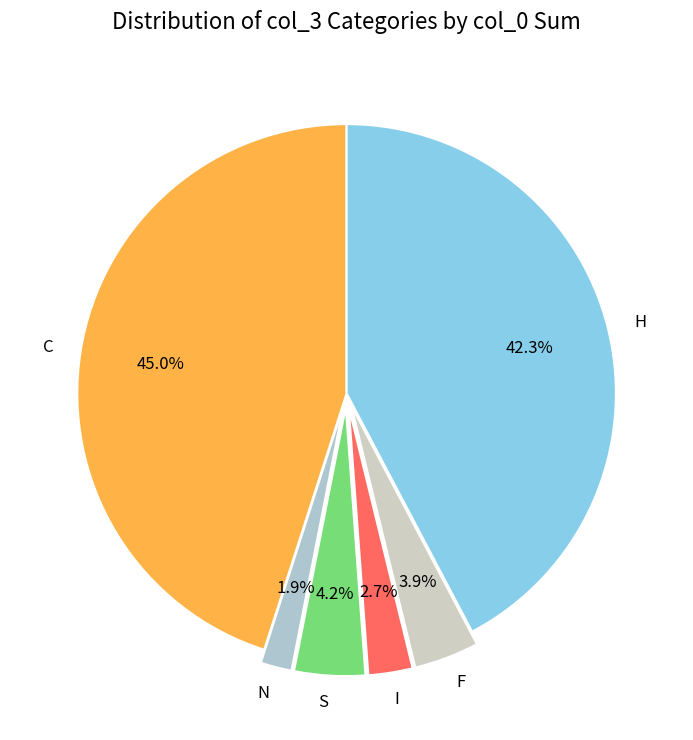

Which slice is the smallest?

N